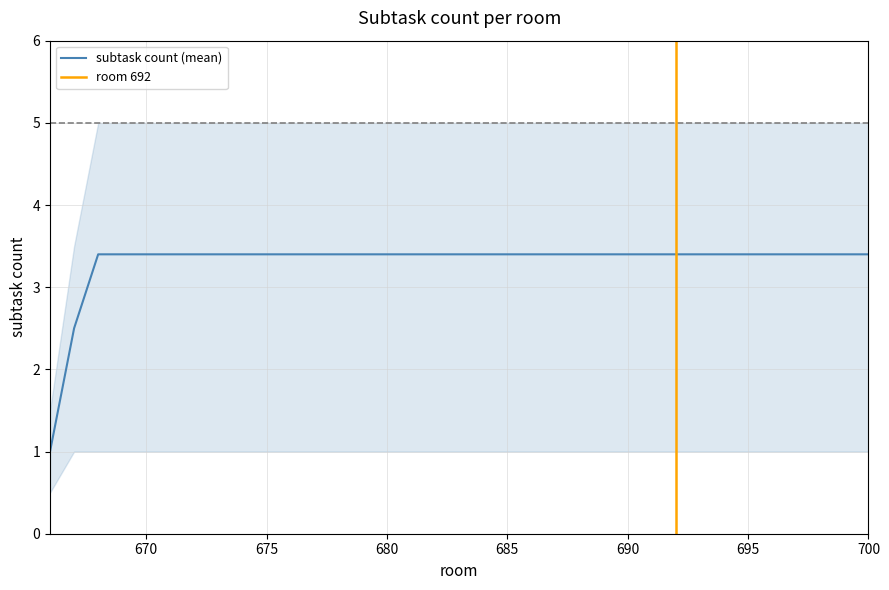

What is the minimum value for subtask count (mean)?

1.0